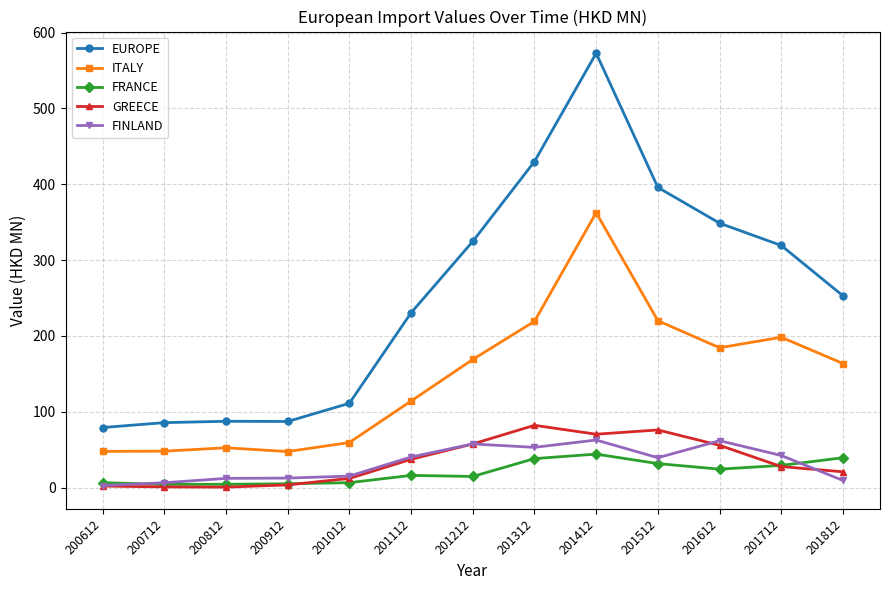

How many distinct data groups are displayed?

5